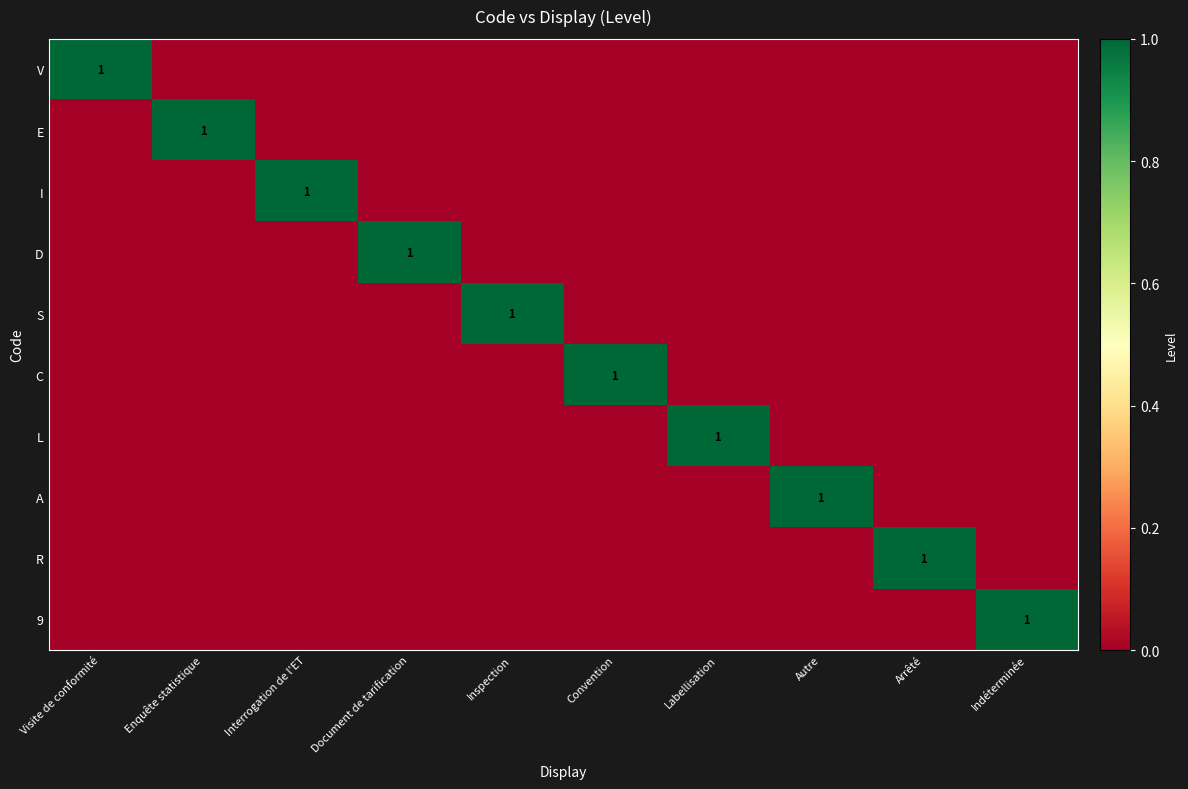

At how many categories does at least one series exceed 0?

10